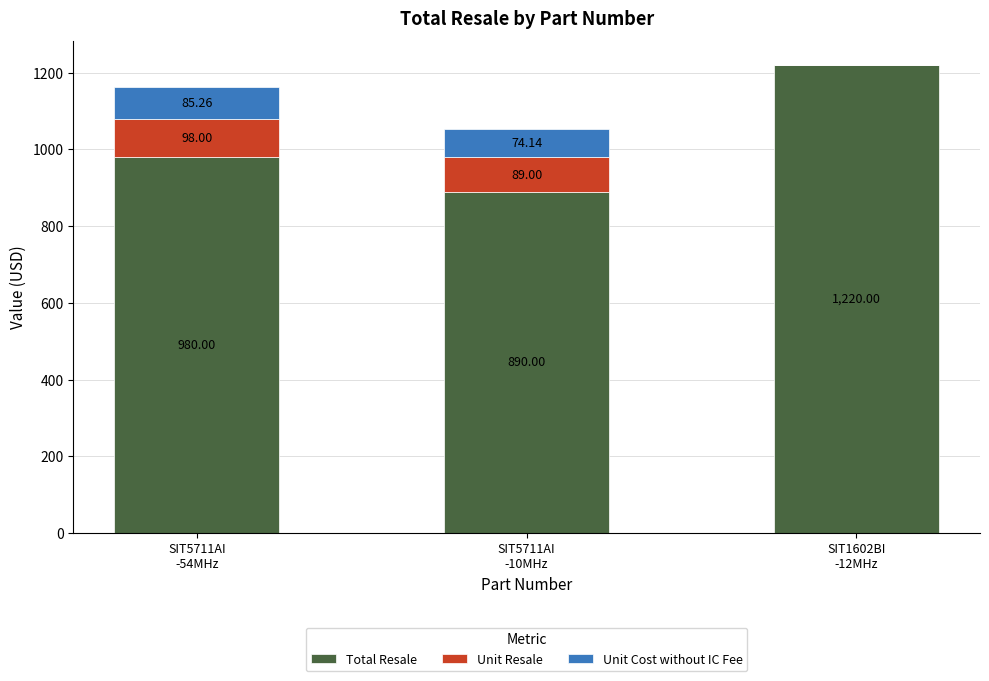

What is the sum of all Total Resale values?

3090.0